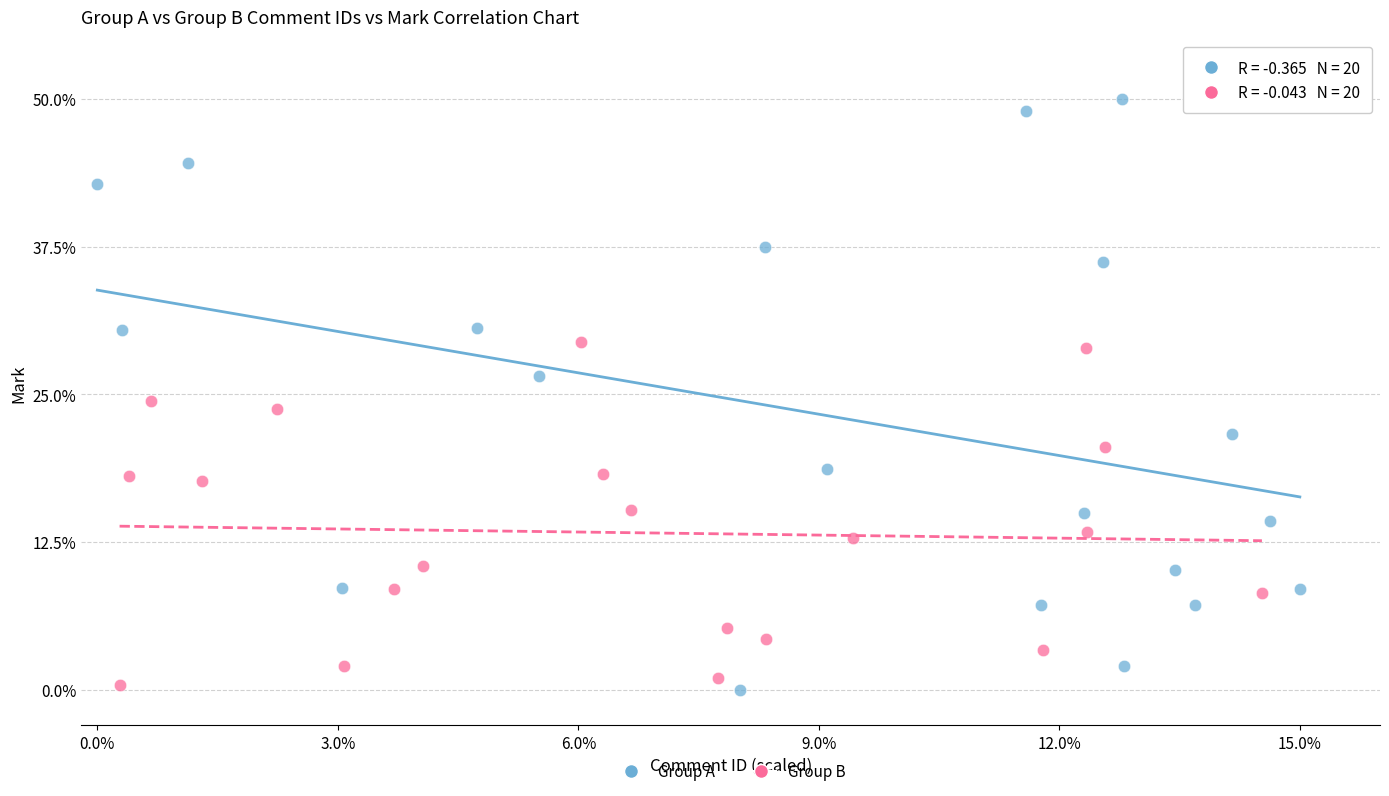

Which series has the largest Y range (max minus min)?

Group A